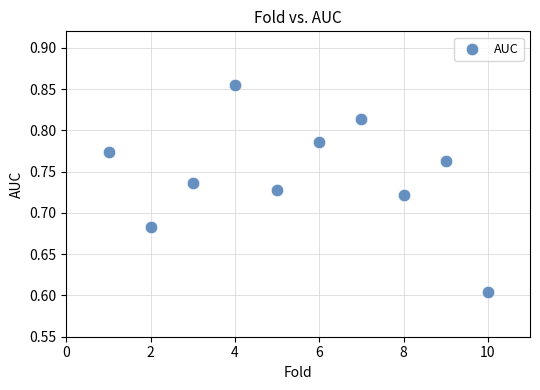

What is the average X value?

5.5